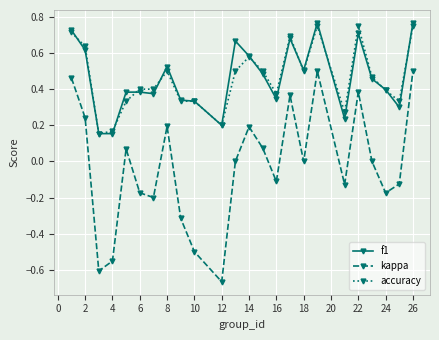

Which series has the widest spread of values?

kappa